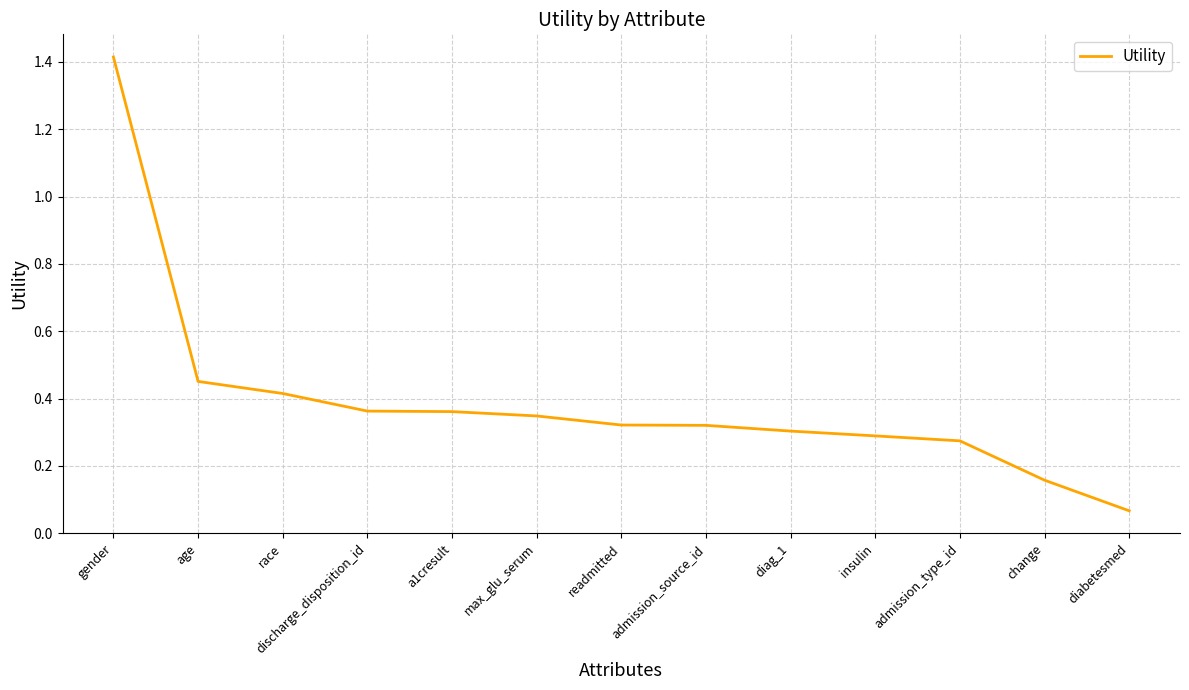

What is the difference between the maximum and minimum values?

1.3